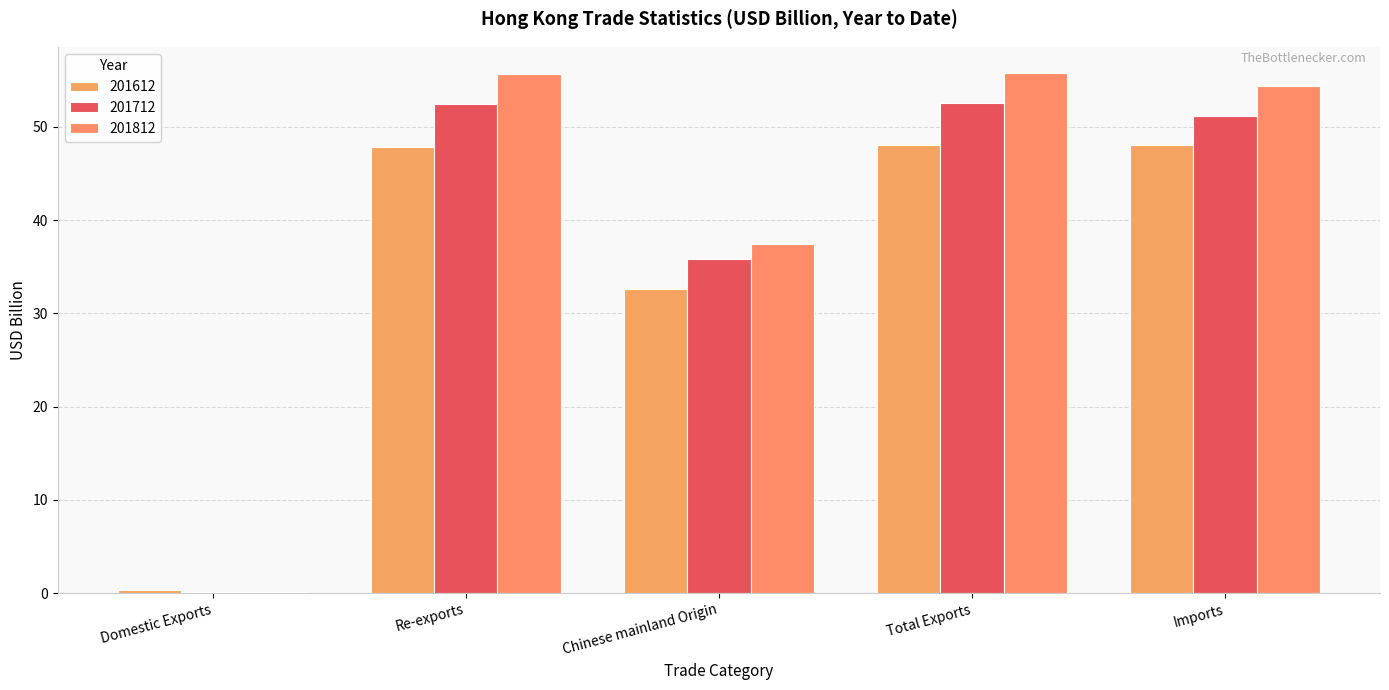

What is the label of the 4th bar from the left?

Total Exports